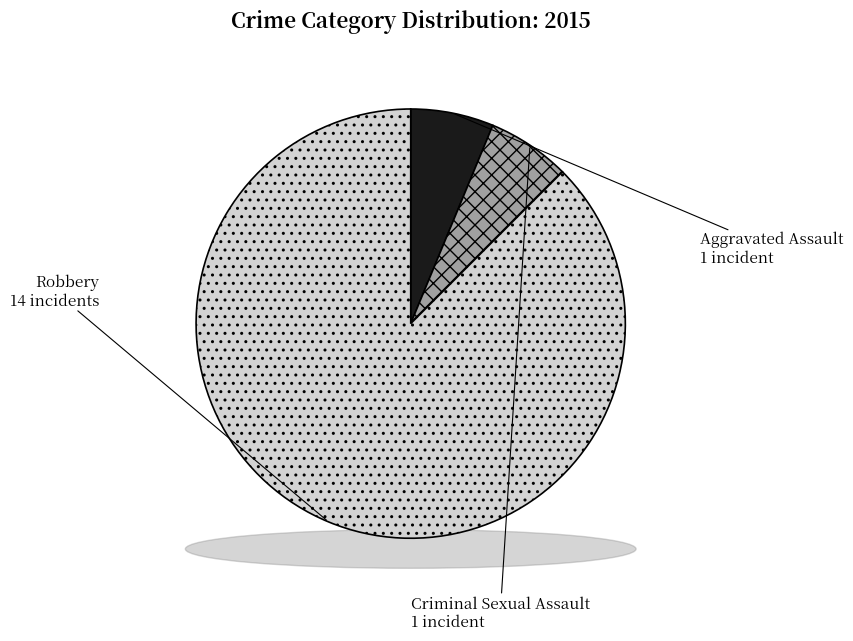

Between Aggravated Assault and Robbery, which is larger?

Robbery